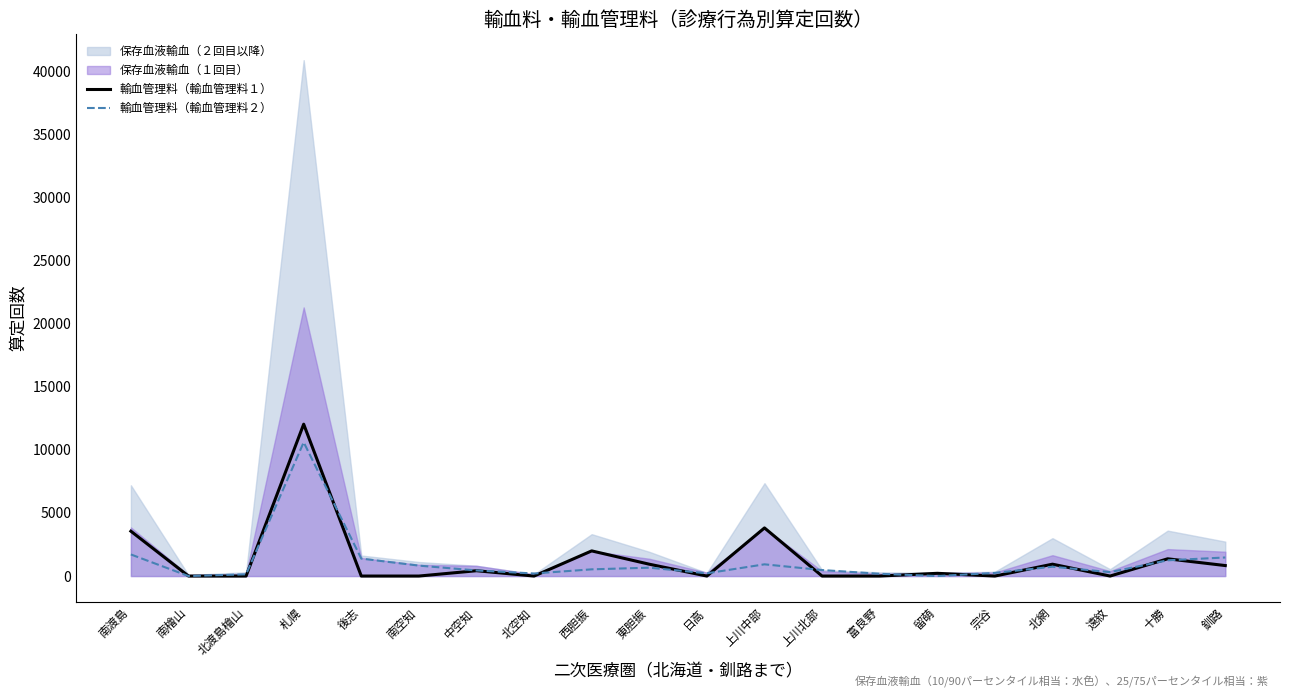

Between which two adjacent categories do 輸血管理料（輸血管理料２） and 輸血管理料（輸血管理料１） first intersect?

北渡島檜山 and 札幌